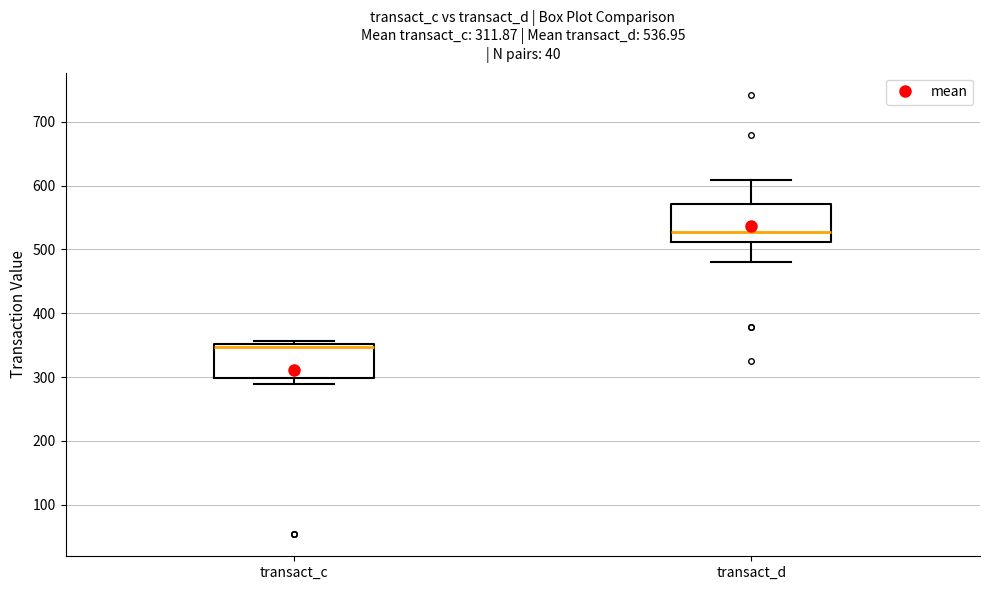

Which box's median line is the lowest?

transact_c